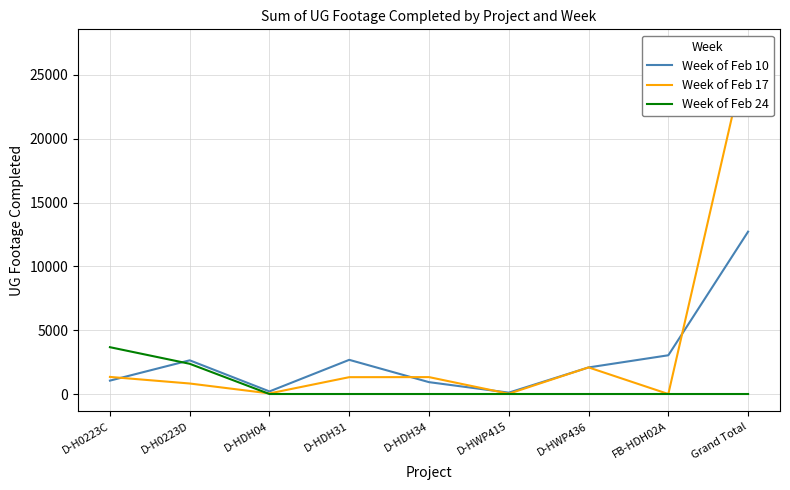

How many data points does each series have?

9